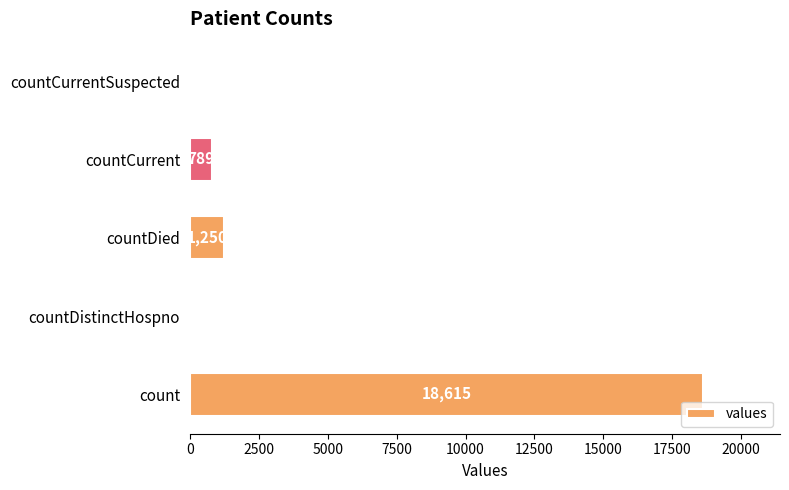

What is the sum of the values at countCurrent and countCurrentSuspected?

789